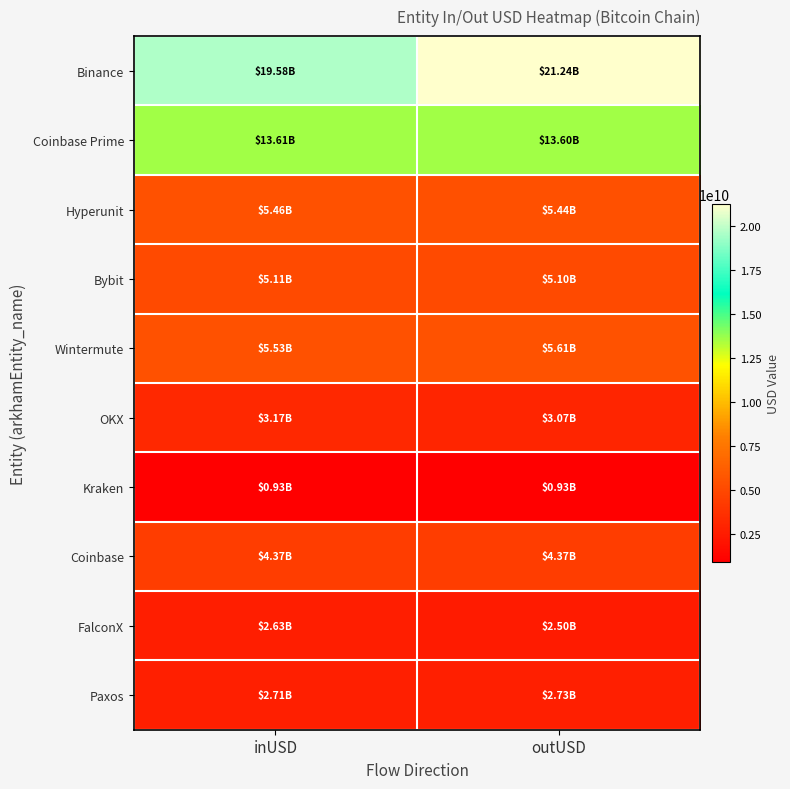

What is the greatest value displayed?

21236541500.3